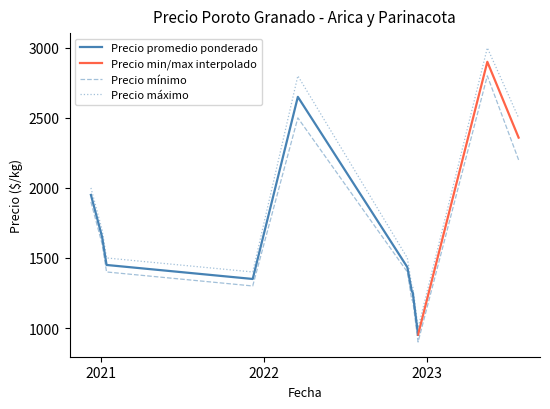

What is the maximum value for Precio mínimo?

2800